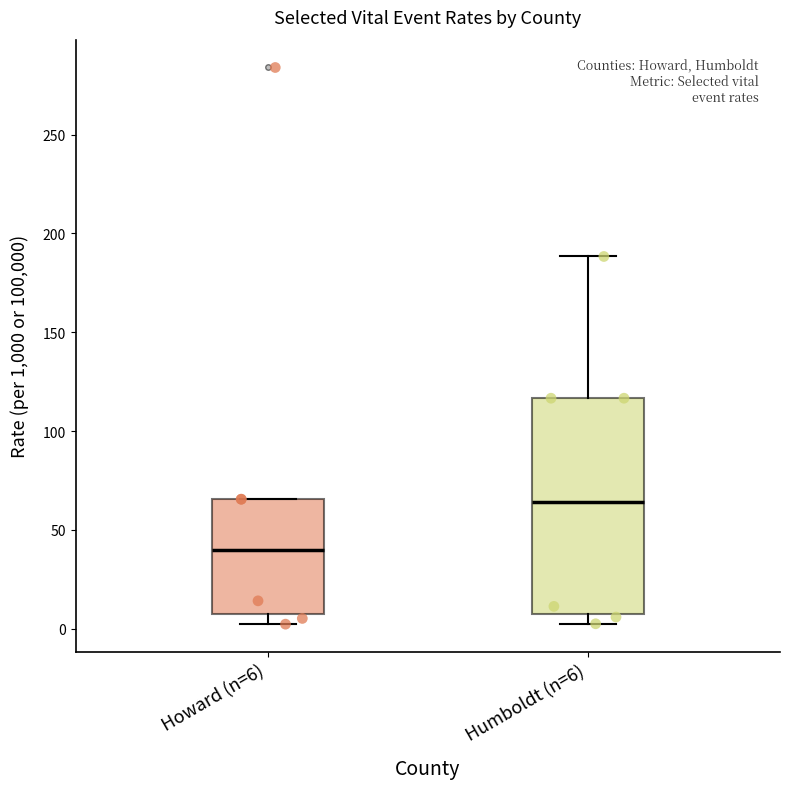

Reading left to right, transcribe this box plot: for each box, give where its median line is, the range the box spans, and where its two whiskers end, as read against the y-axis. The values are not printed on the chart, so give them approximately, as read against the axis.

Howard (n=6): median 40, box 5 to 65, whiskers 0 to 65
Humboldt (n=6): median 65, box 5 to 115, whiskers 5 (just below the box's lower edge) to 190